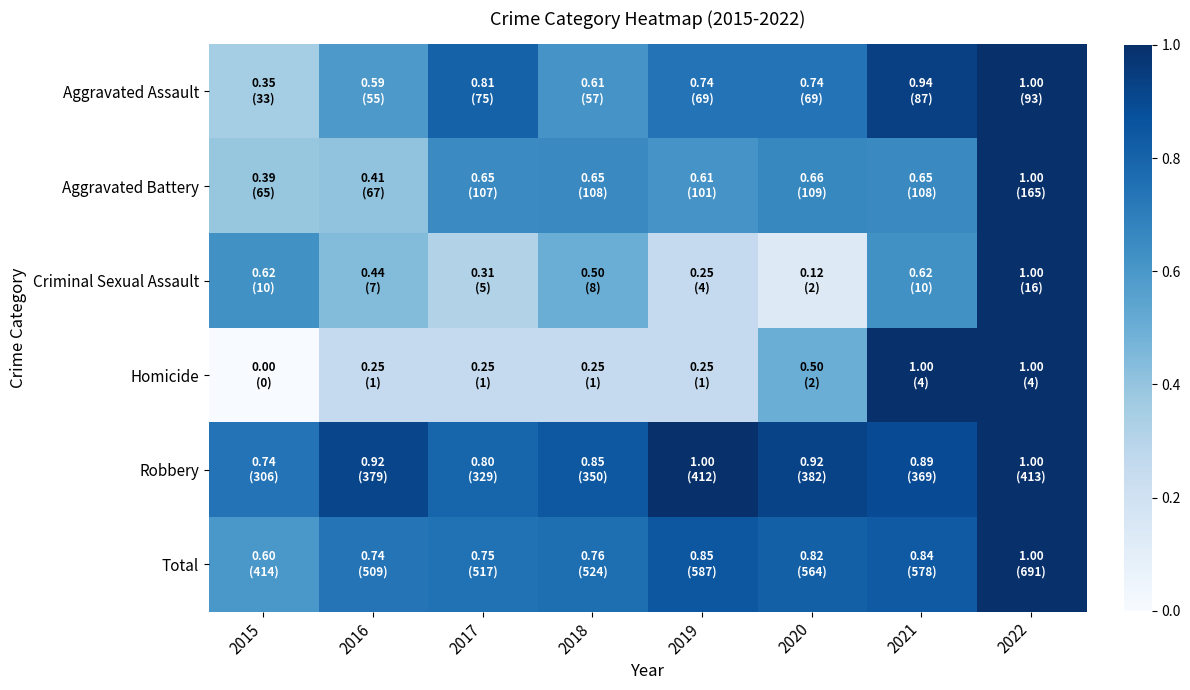

What is the total value across all series at 2018?

3.6